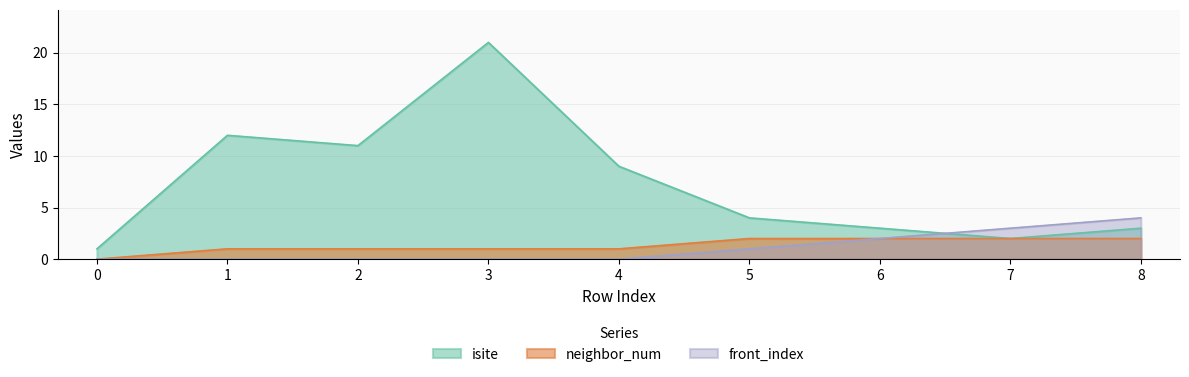

Which series has the widest spread of values?

isite